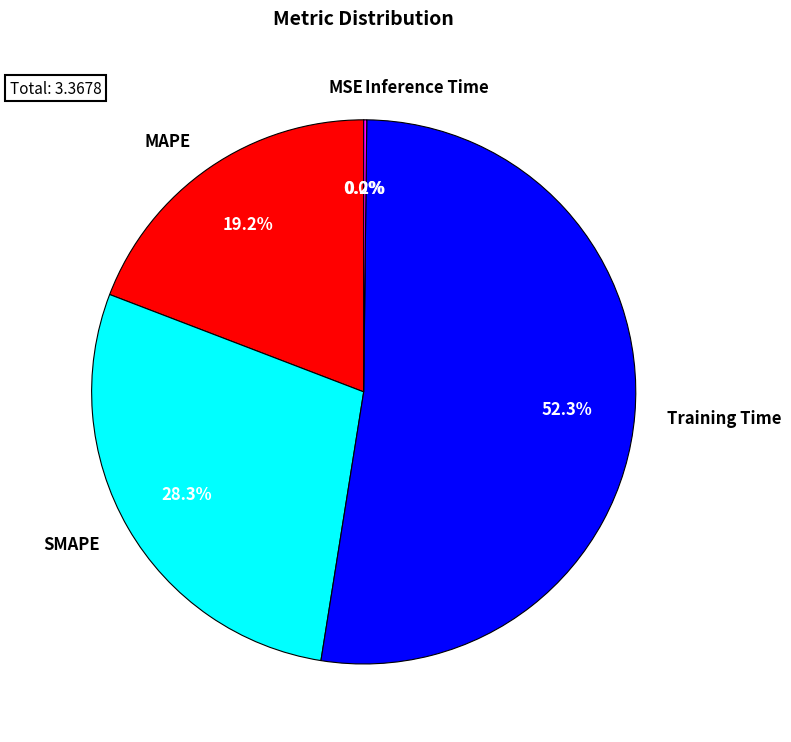

Is it true that MAPE is 12% of the pie?

False